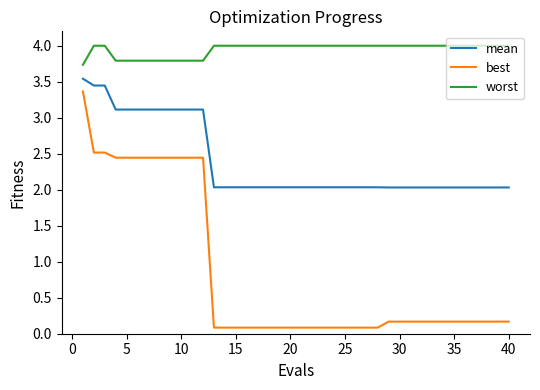

True or false: worst and mean intersect in this chart.

False